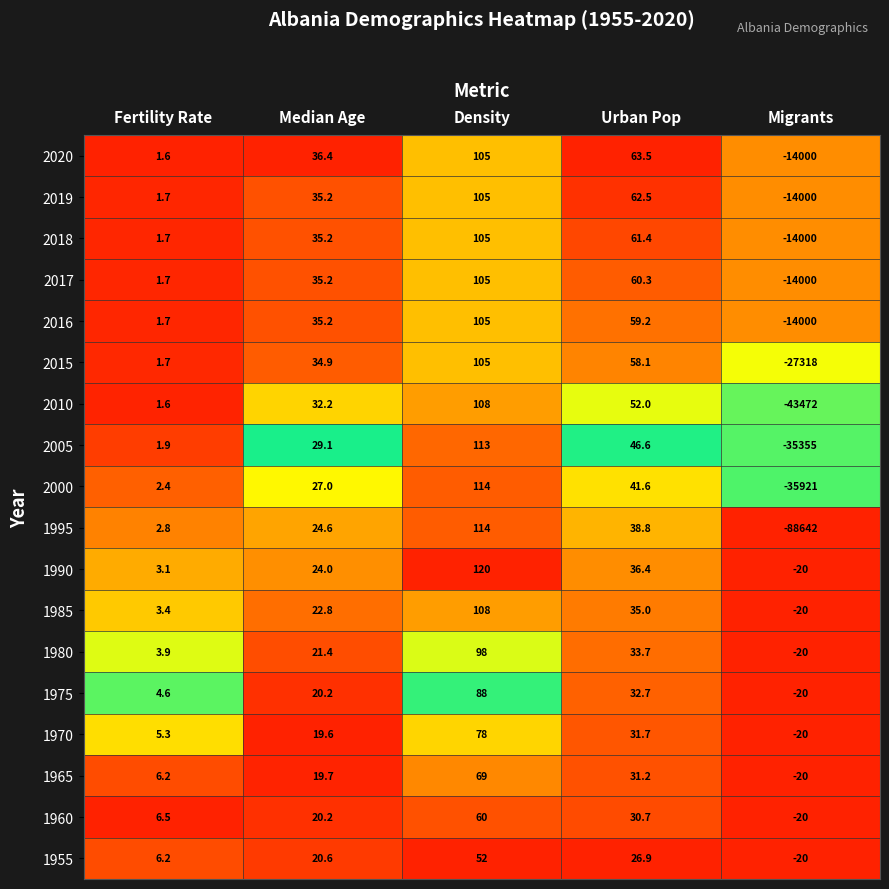

What is the difference between the maximum and minimum values in the 2015 series?

27423.0